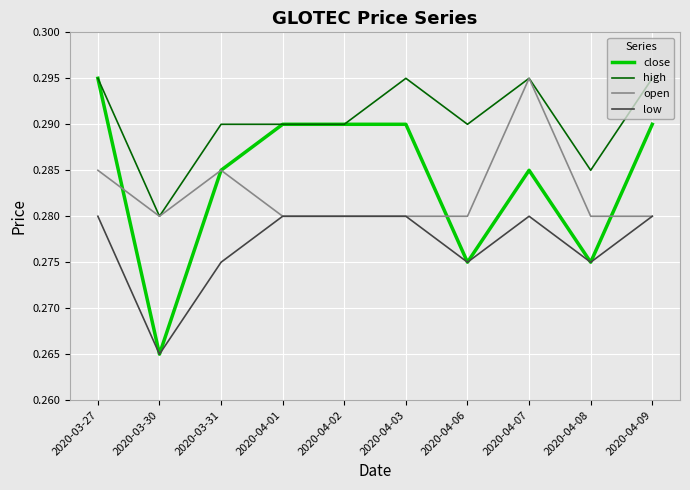

Which series has the widest spread of values?

close